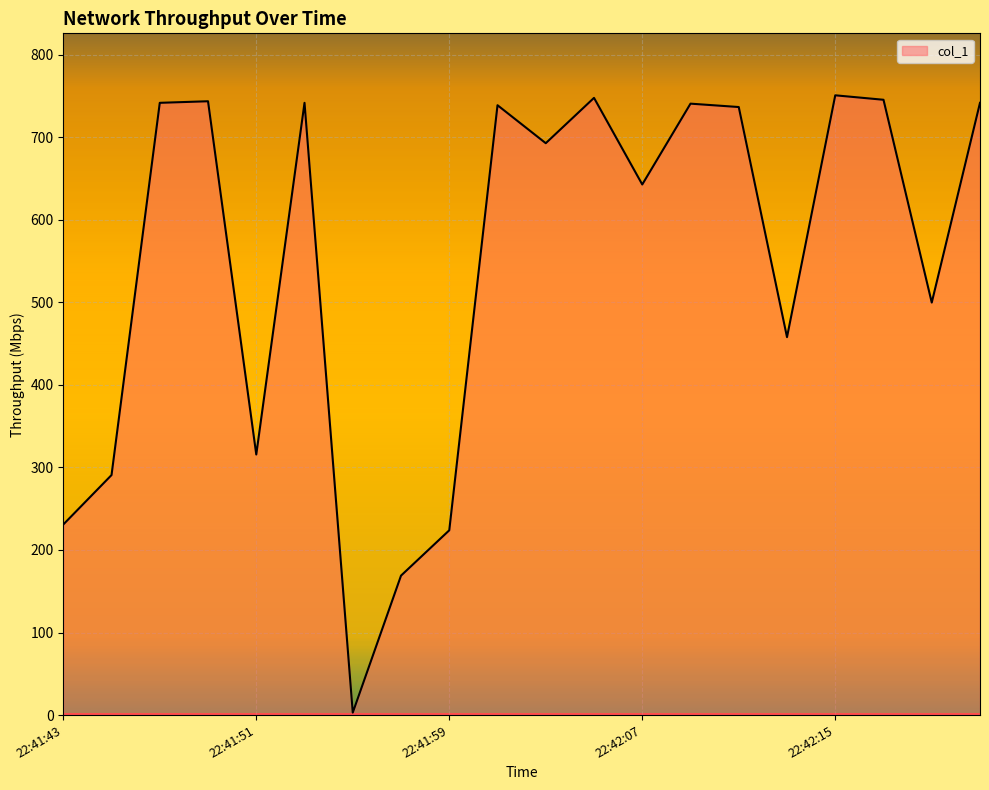

What is the difference between the maximum and minimum values?

747.6